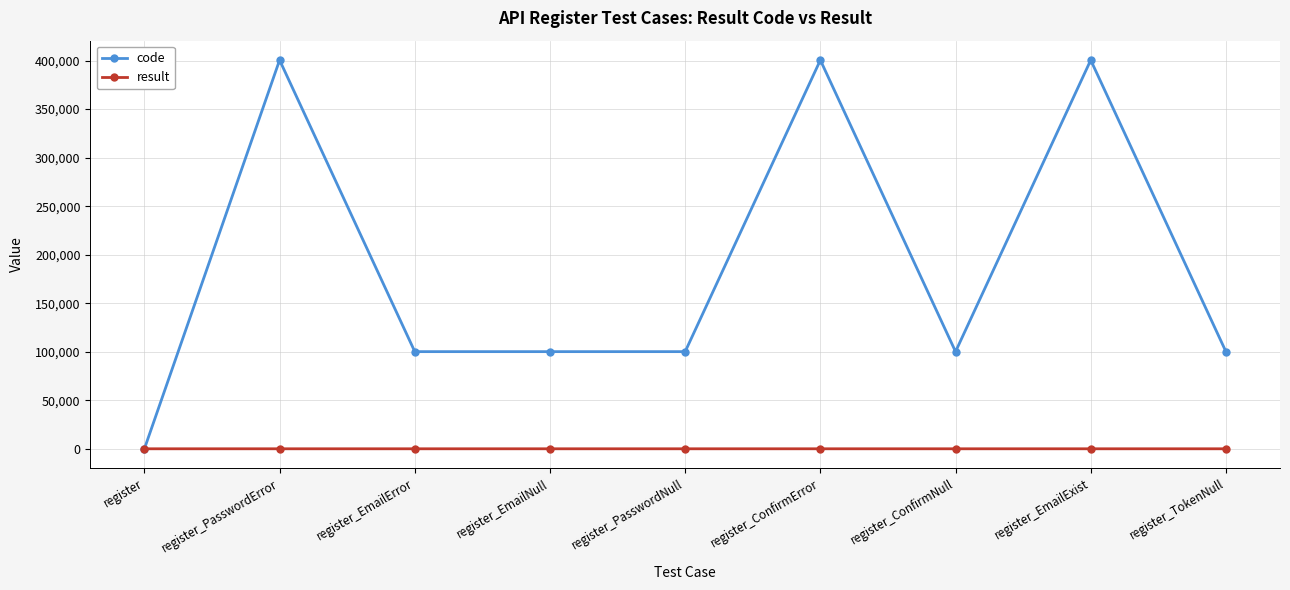

Where does the code series first go above 100102?

register_PasswordError